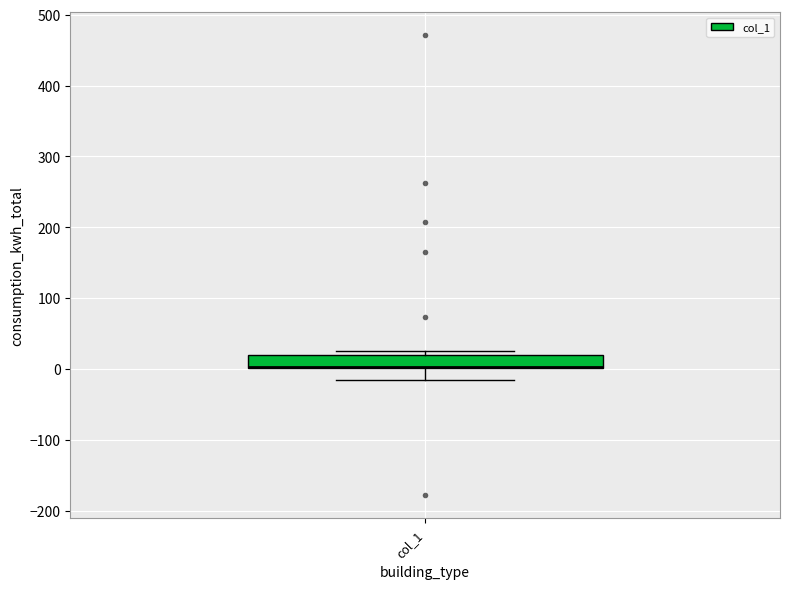

Transcribe this box plot: give where the median line is, the range the box spans, and where the two whiskers end, as read against the y-axis. The values are not printed on the chart, so give them approximately, as read against the axis.

median 0 (drawn on the box's lower edge), box 0 to 20, whiskers -20 to 30